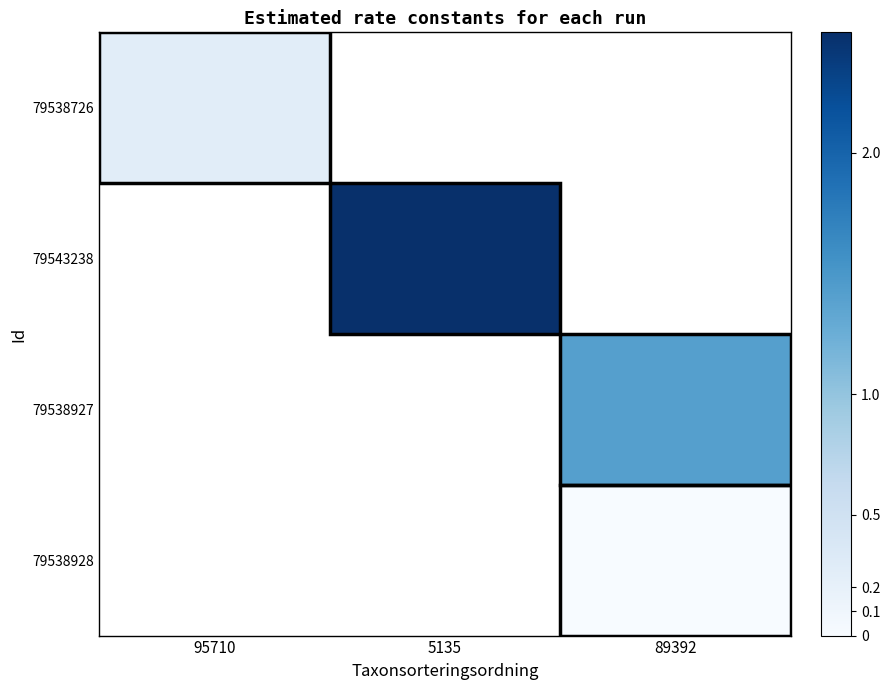

Which category has the highest value in the 79538726 series?

95710